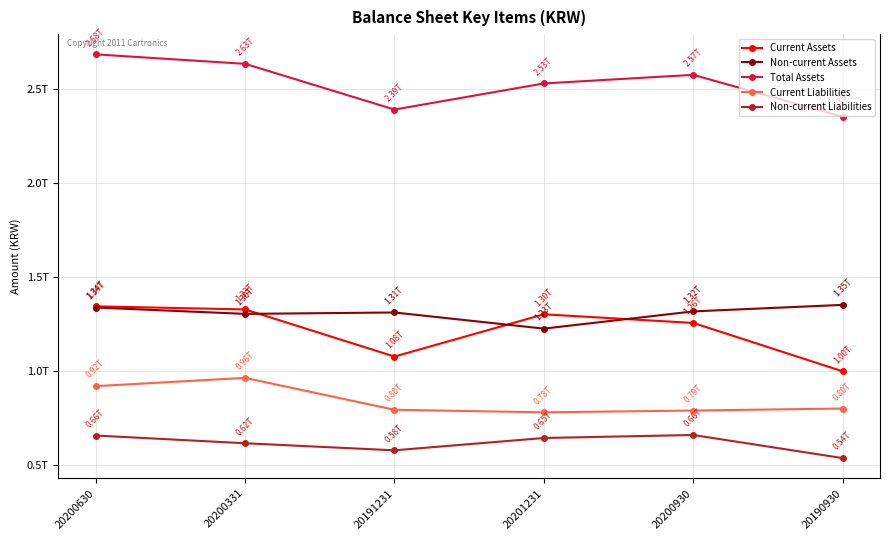

What is the difference between the Current Liabilities values at 20200331 and 20191231?

169513873601